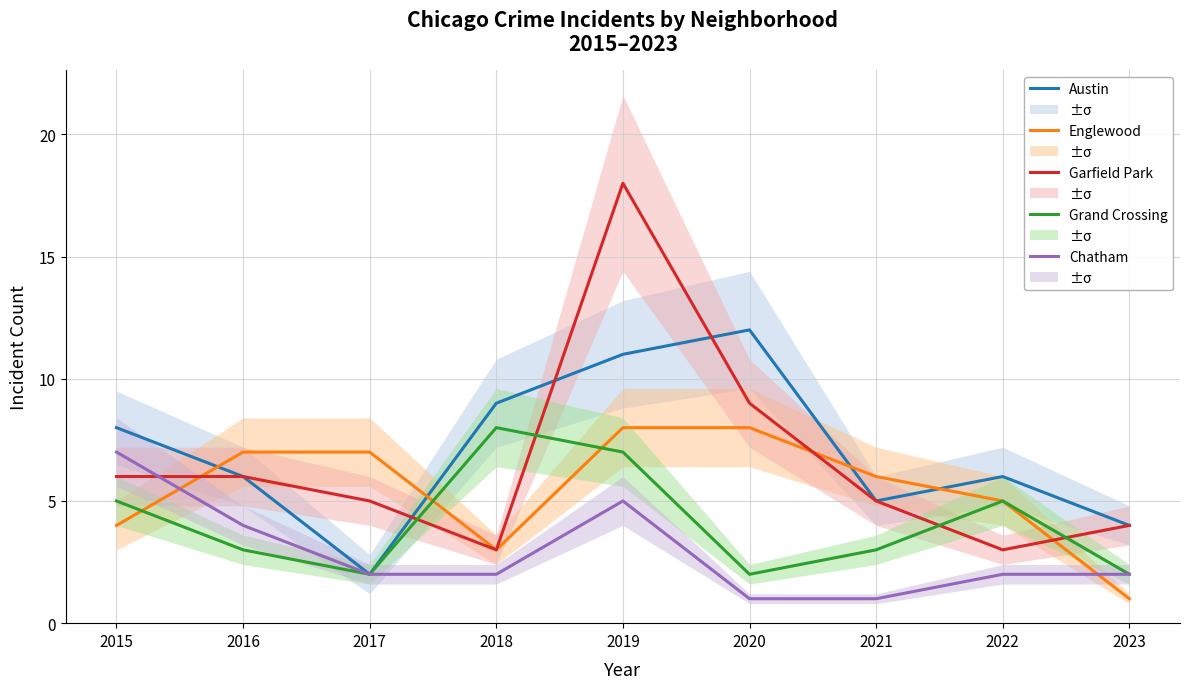

Reading left to right, extract all data points from this chart.

Austin: 8	6	2	9	11	12	5	6	4
Englewood: 4	7	7	3	8	8	6	5	1
Garfield Park: 6	6	5	3	18	9	5	3	4
Grand Crossing: 5	3	2	8	7	2	3	5	2
Chatham: 7	4	2	2	5	1	1	2	2